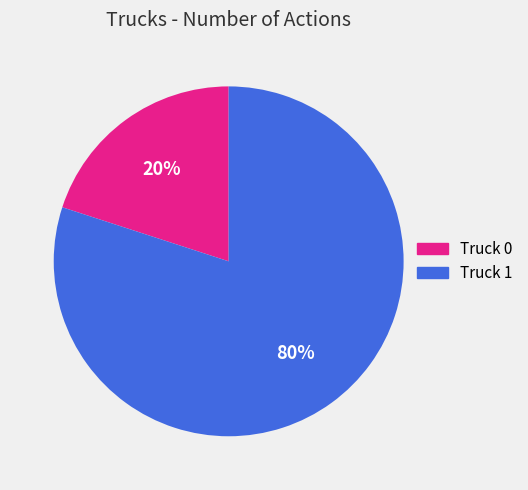

Which category has the smallest portion of the pie?

Truck 0